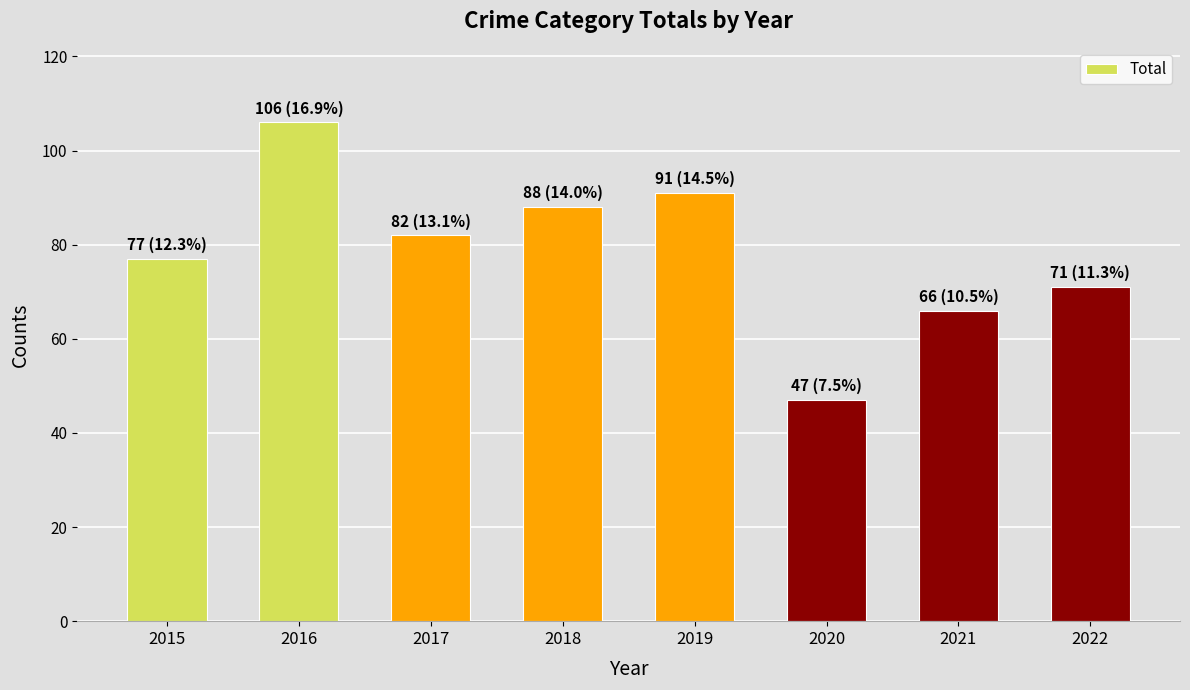

The chart shows a value of 34 at 2021. True or false?

False